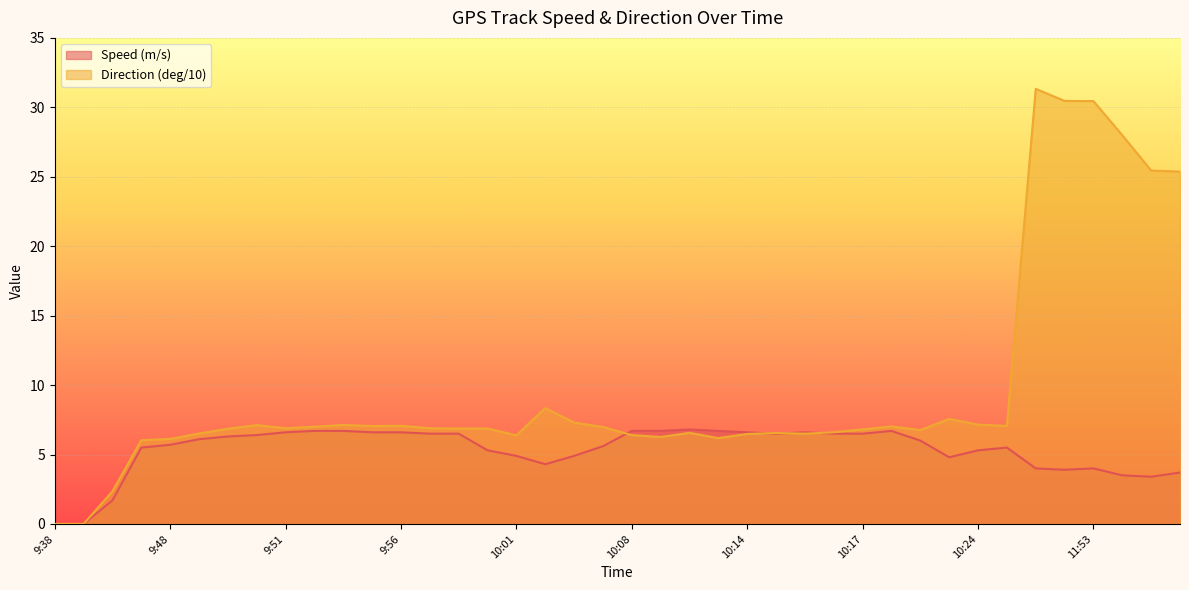

Reading left to right, extract all data points from this chart.

Speed (m/s): 9:38=0.0	9:41=0.0	9:44=1.7	9:47=5.5	9:48=5.7	9:49=6.1	9:50=6.3	9:50=6.4	9:51=6.6	9:52=6.7	9:53=6.7	9:54=6.6	9:56=6.6	9:57=6.5	9:58=6.5	9:59=5.3	10:01=4.9	10:01=4.3	10:05=4.9	10:06=5.6	10:08=6.7	10:10=6.7	10:11=6.8	10:12=6.7	10:14=6.6	10:15=6.5	10:16=6.6	10:17=6.5	10:17=6.5	10:19=6.7	10:21=6.0	10:22=4.8	10:24=5.3	10:25=5.5	11:51=4.0	11:53=3.9	11:53=4.0	11:55=3.5	11:56=3.4	11:57=3.7
Direction (deg/10): 9:38=0.0	9:41=0.0	9:44=2.4	9:47=6.0	9:48=6.1	9:49=6.5	9:50=6.8	9:50=7.1	9:51=6.9	9:52=7.0	9:53=7.1	9:54=7.0	9:56=7.1	9:57=6.9	9:58=6.9	9:59=6.9	10:01=6.4	10:01=8.3	10:05=7.3	10:06=7.0	10:08=6.4	10:10=6.3	10:11=6.6	10:12=6.2	10:14=6.5	10:15=6.5	10:16=6.5	10:17=6.6	10:17=6.8	10:19=7.0	10:21=6.8	10:22=7.6	10:24=7.2	10:25=7.1	11:51=31.3	11:53=30.5	11:53=30.4	11:55=28.0	11:56=25.4	11:57=25.4